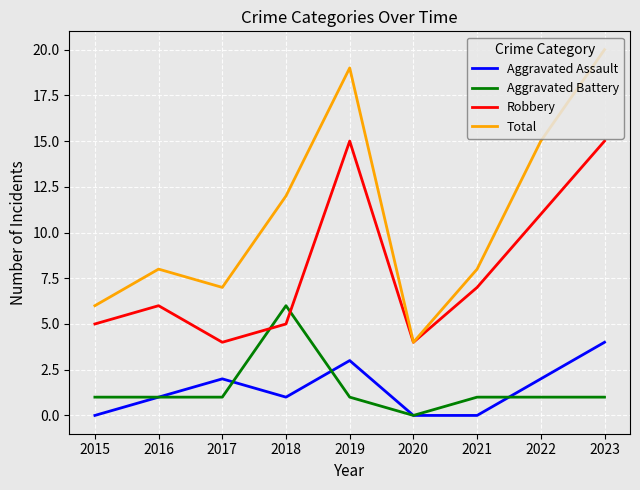

At how many categories does at least one series exceed 2?

9